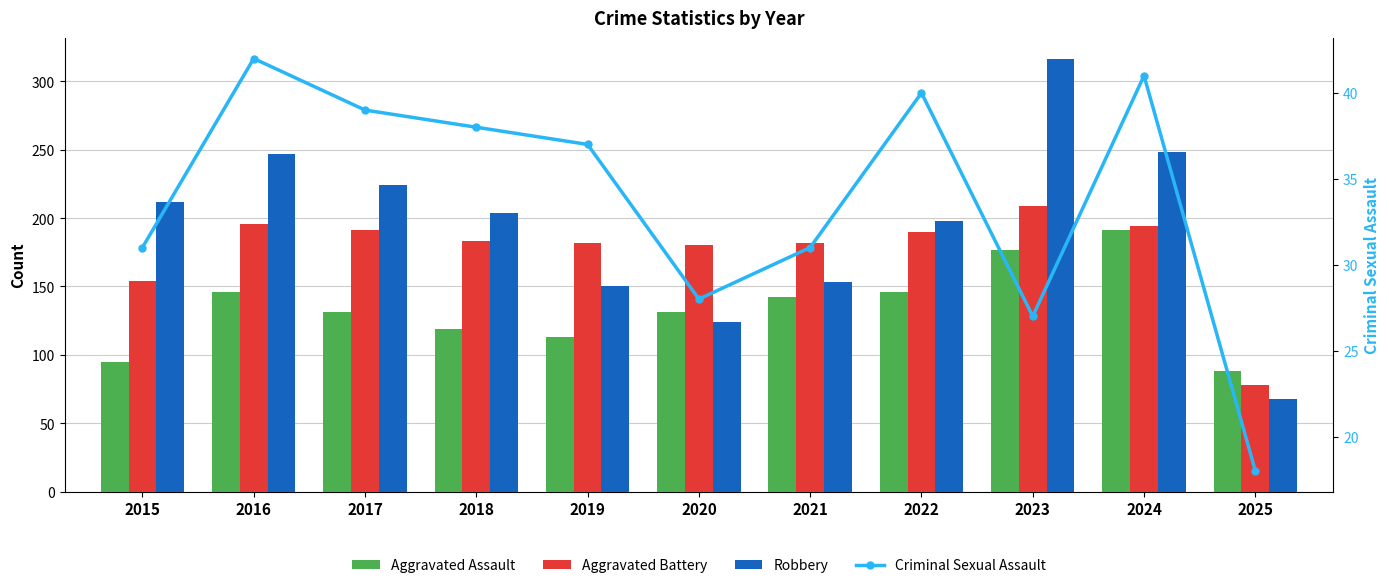

Which series has the largest range (max minus min)?

Robbery